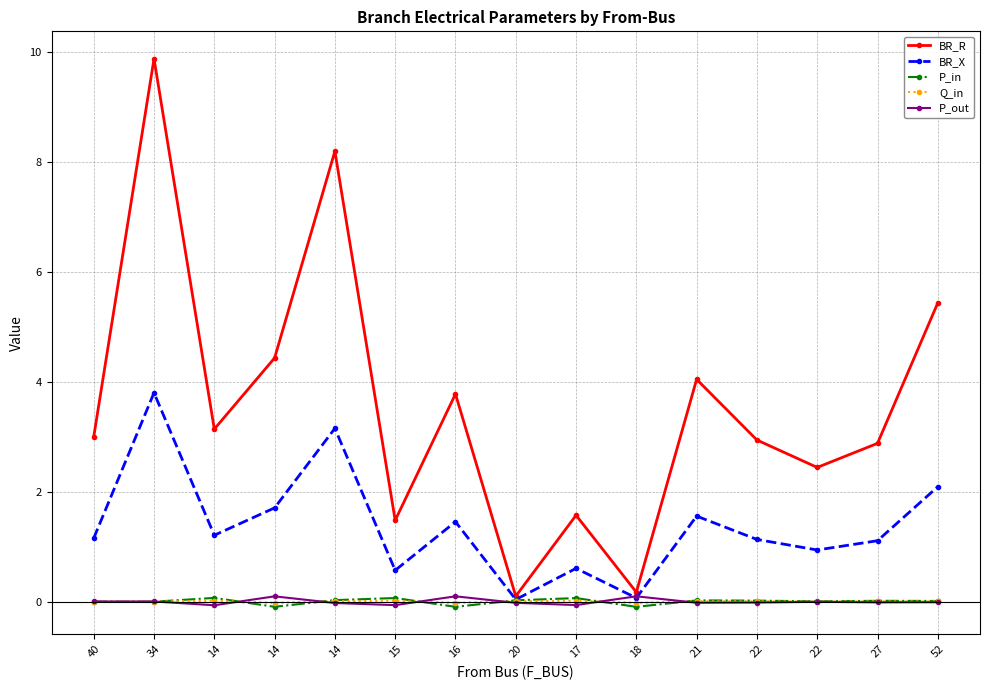

The P_out series shows 0.0 at 34. True or false?

False